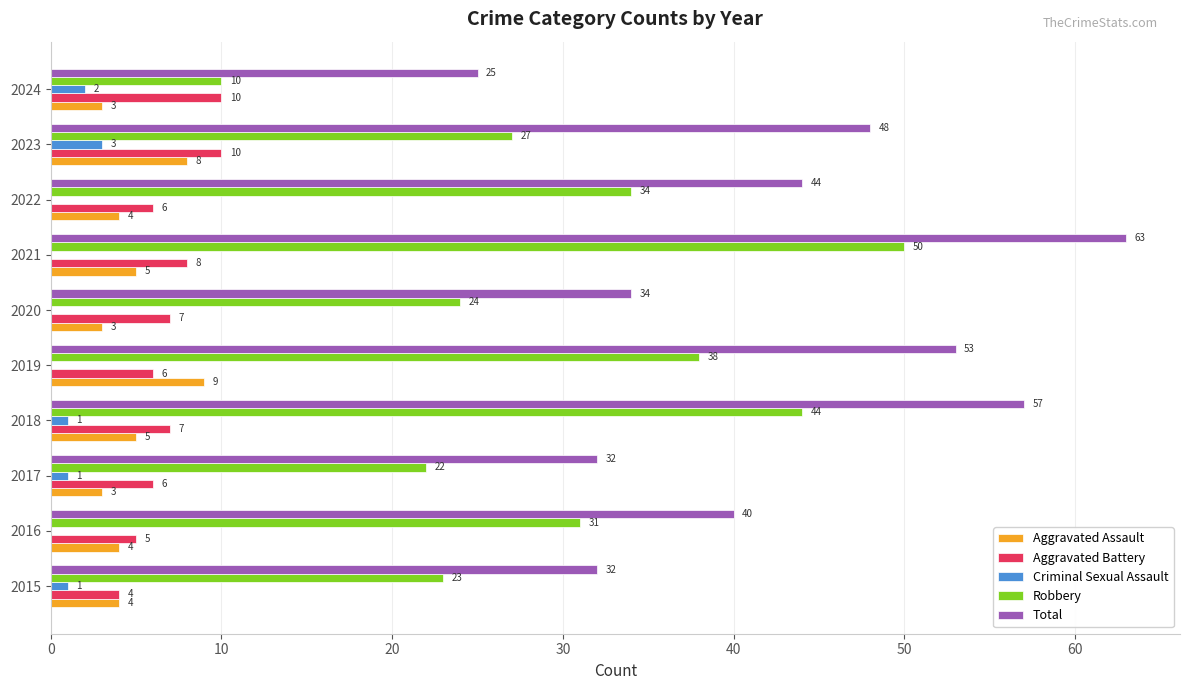

Read the Aggravated Battery value at 2023.

10